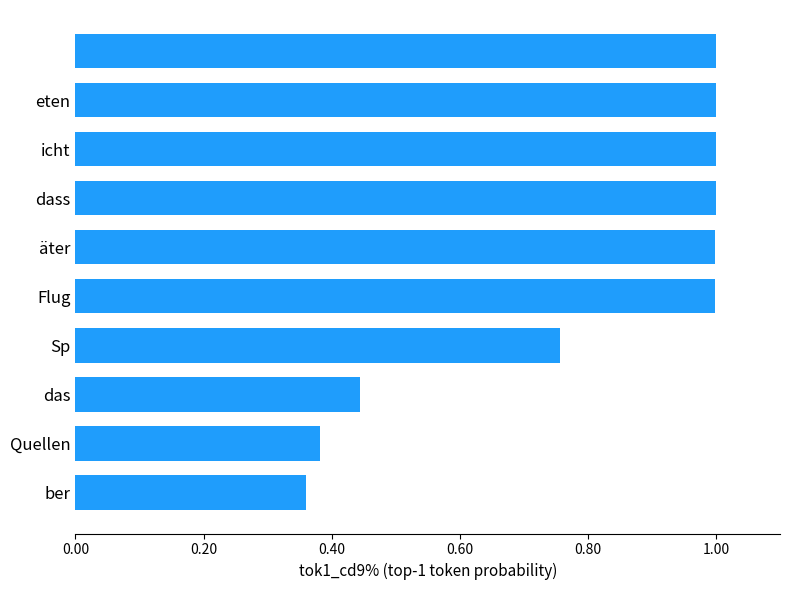

What is the maximum value shown in the chart?

1.0